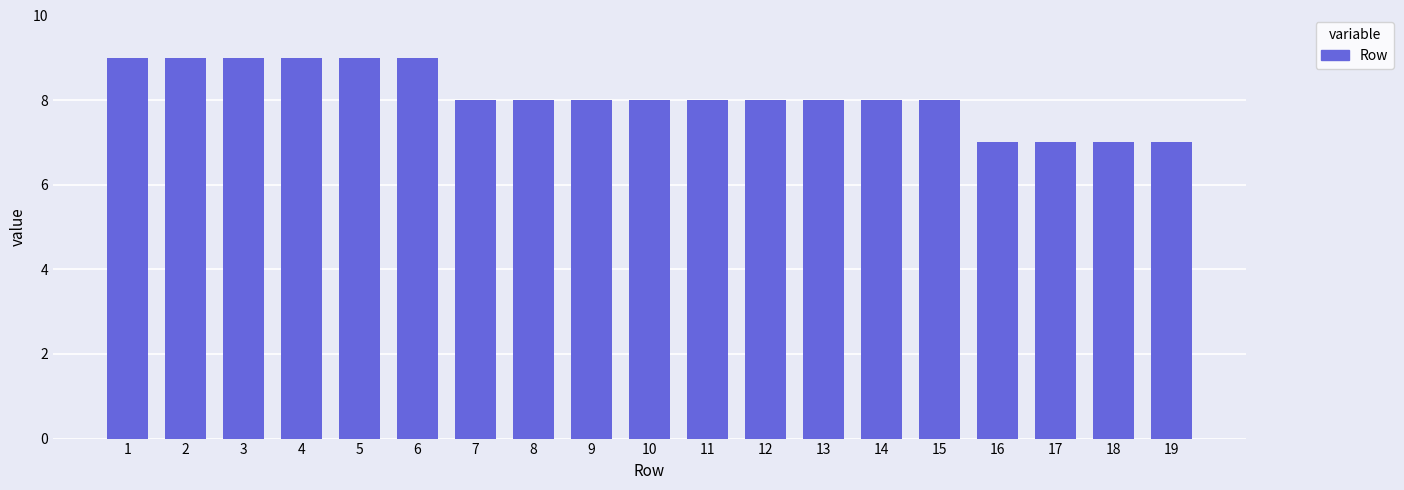

Reading left to right, what are all the values shown in this chart?

9	9	9	9	9	9	8	8	8	8	8	8	8	8	8	7	7	7	7